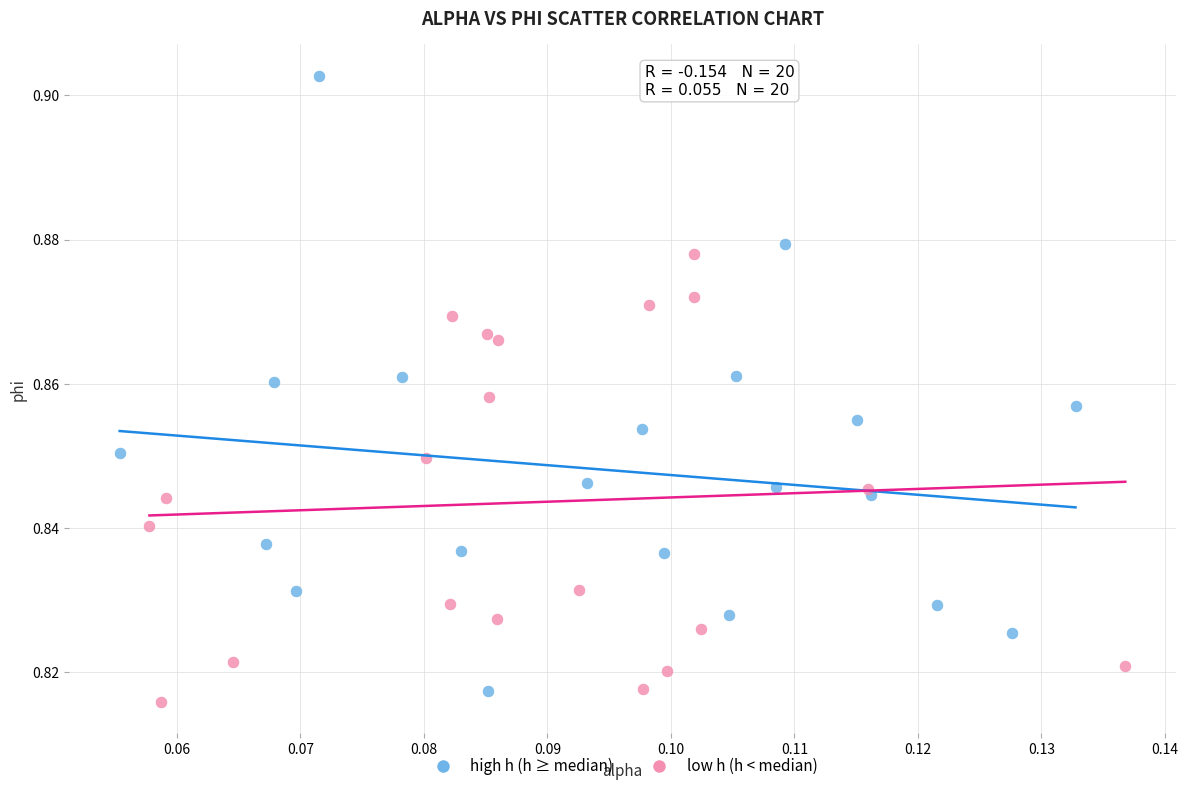

Which series has the largest Y range (max minus min)?

high h (h ≥ median)